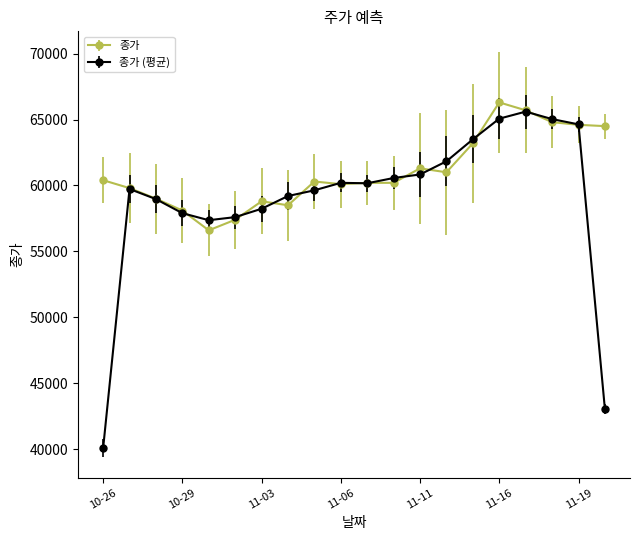

Which series has the largest range (max minus min)?

종가 (평균)